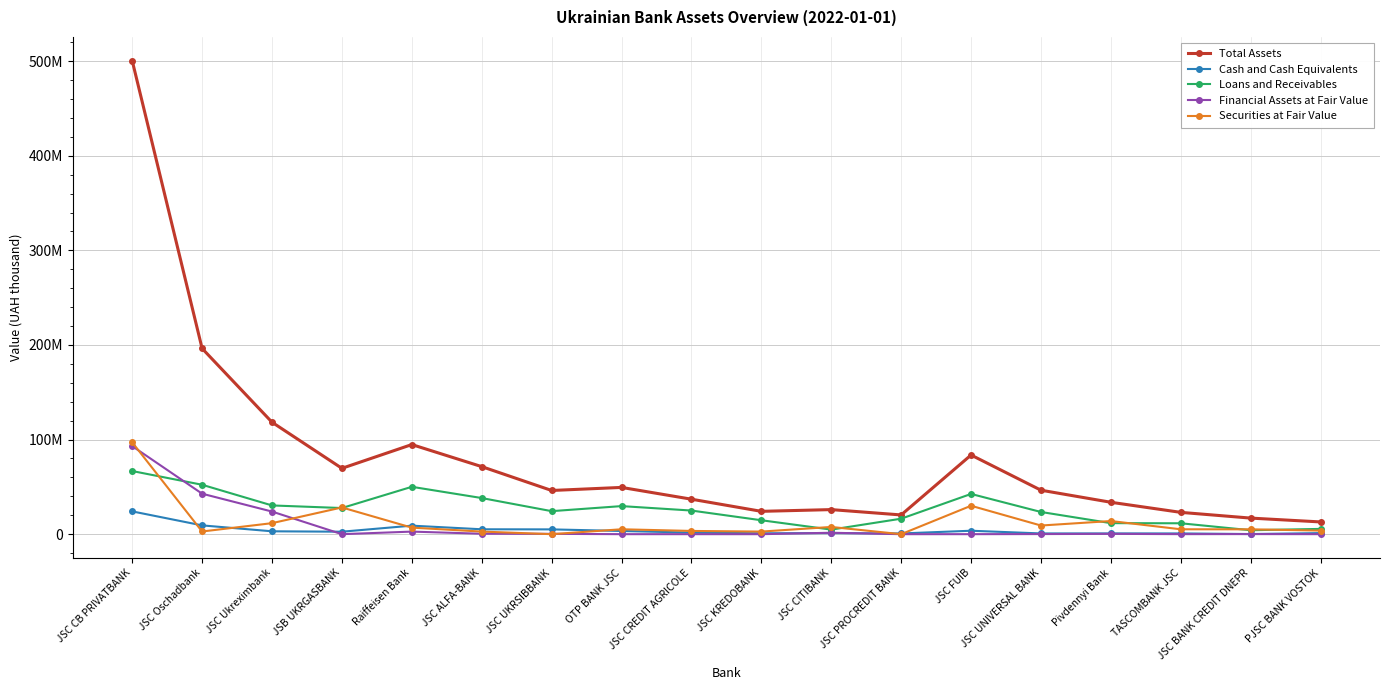

What is the difference between the highest and lowest values at JSC PROCREDIT BANK?

20331700.0